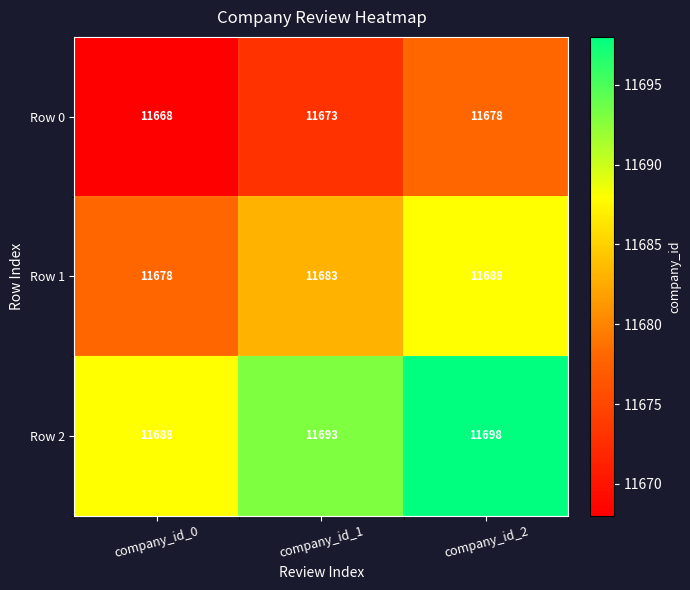

What is the smallest value displayed?

11668